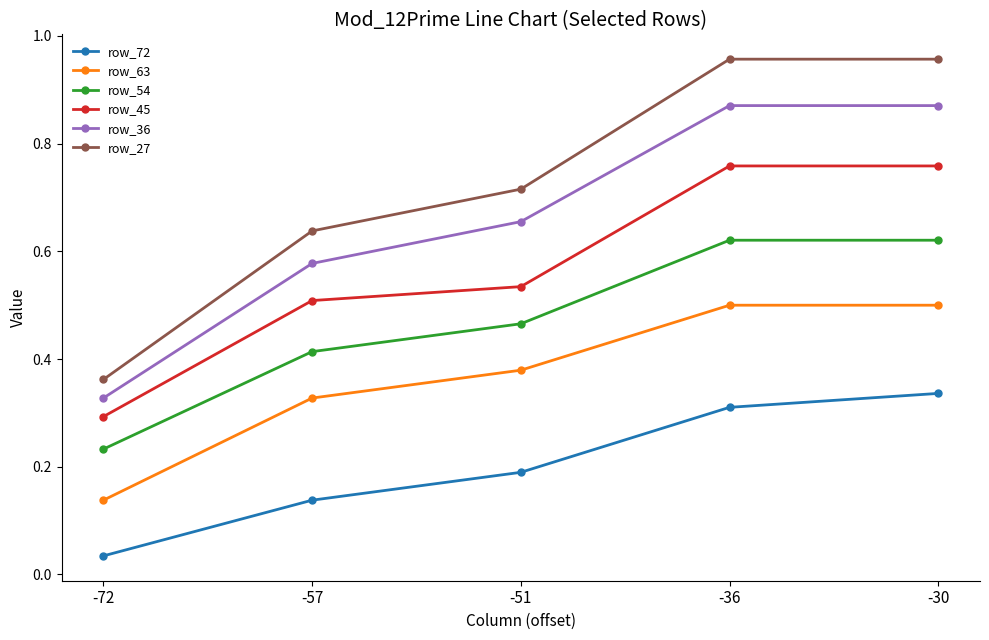

Which label corresponds to the smallest value in the chart?

-72